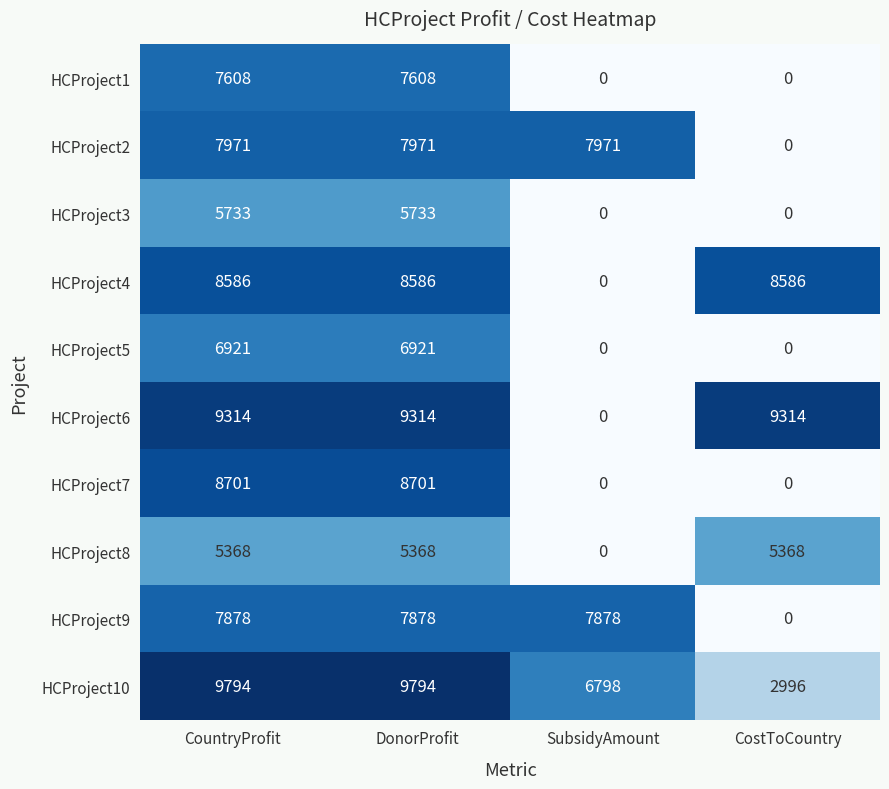

Is it true that HCProject3 equals 3193 at CostToCountry?

False